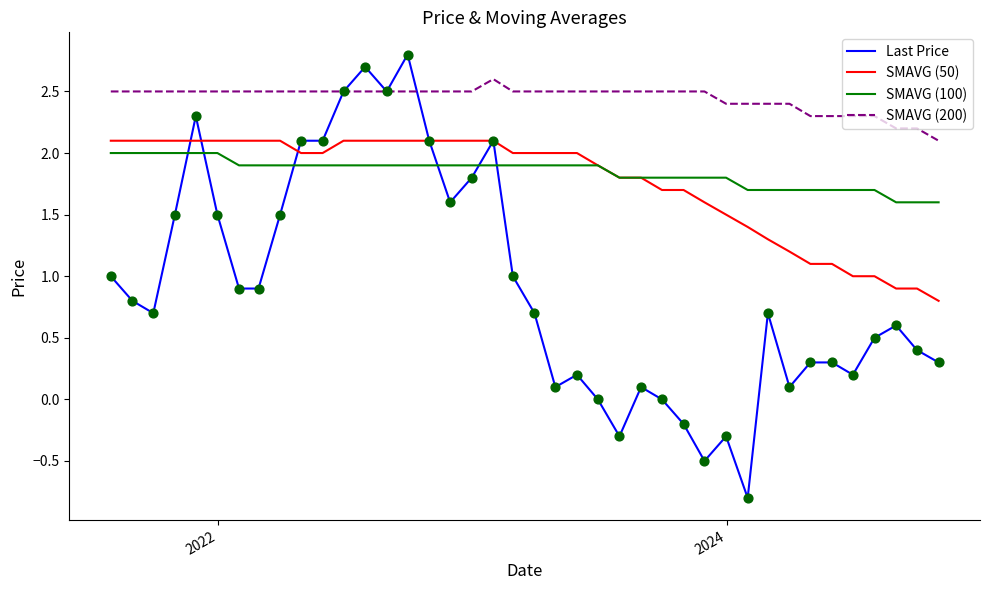

At how many categories does at least one series exceed 0?

40